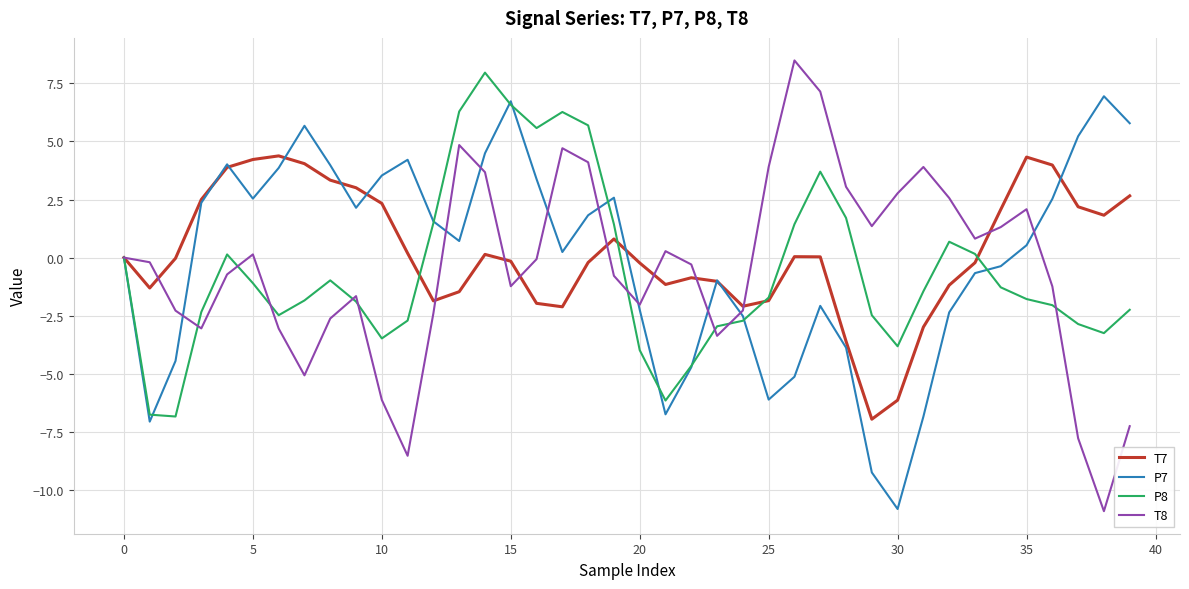

List the series in order of their overall mean, highest first.

T7, P7, T8, P8